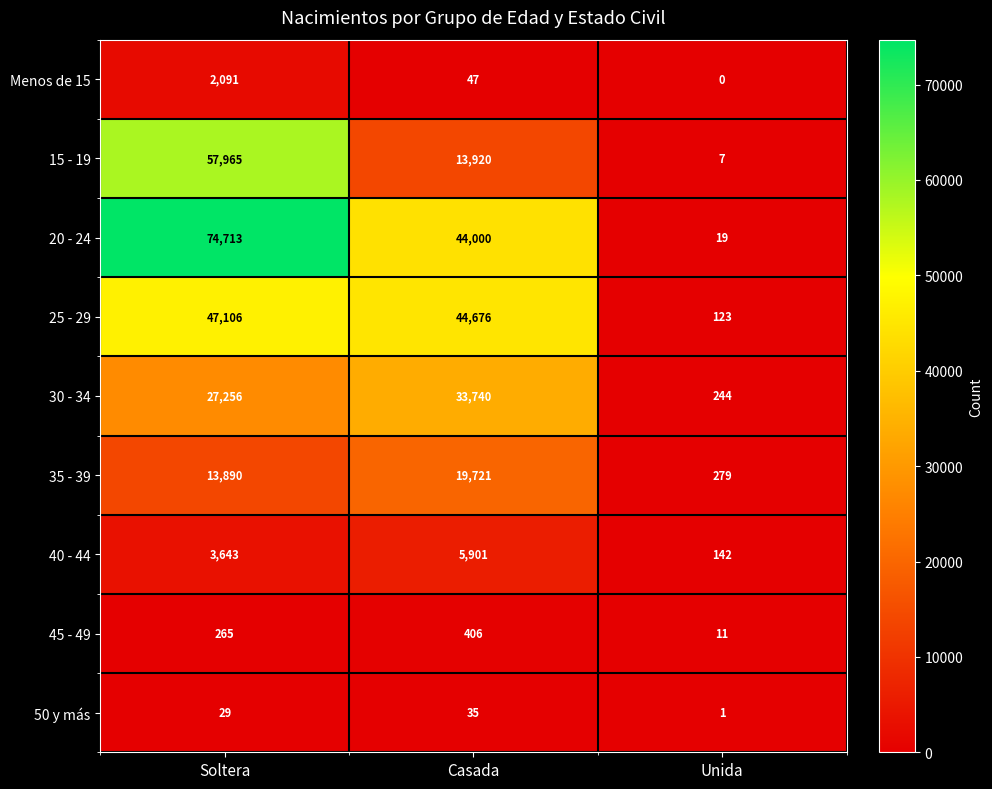

What is the difference between the highest and lowest values at Soltera?

74684